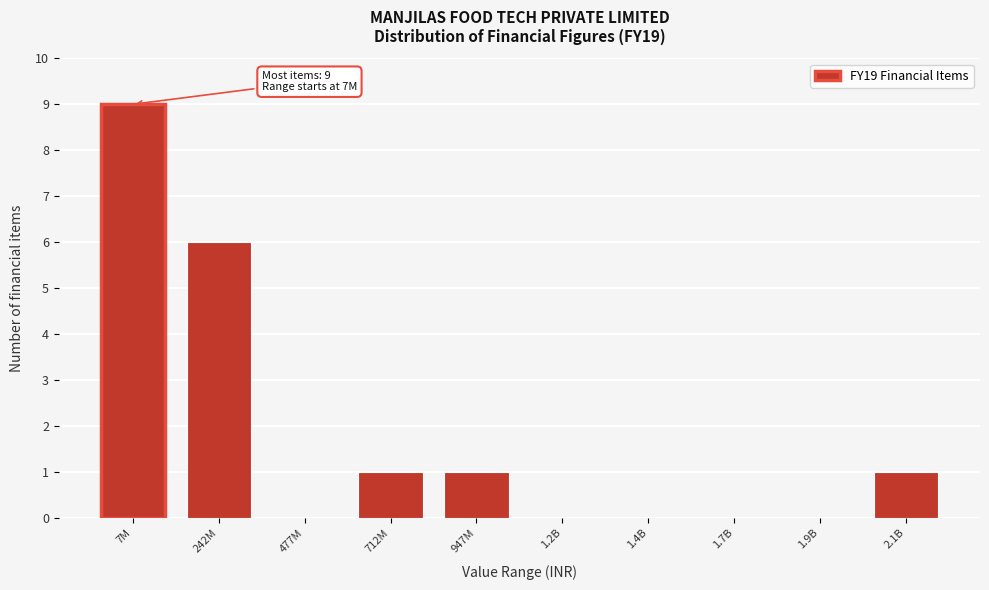

Reading right to left, extract all data points from this chart.

2.1B=1	1.9B=0	1.7B=0	1.4B=0	1.2B=0	947M=1	712M=1	477M=0	242M=6	7M=9